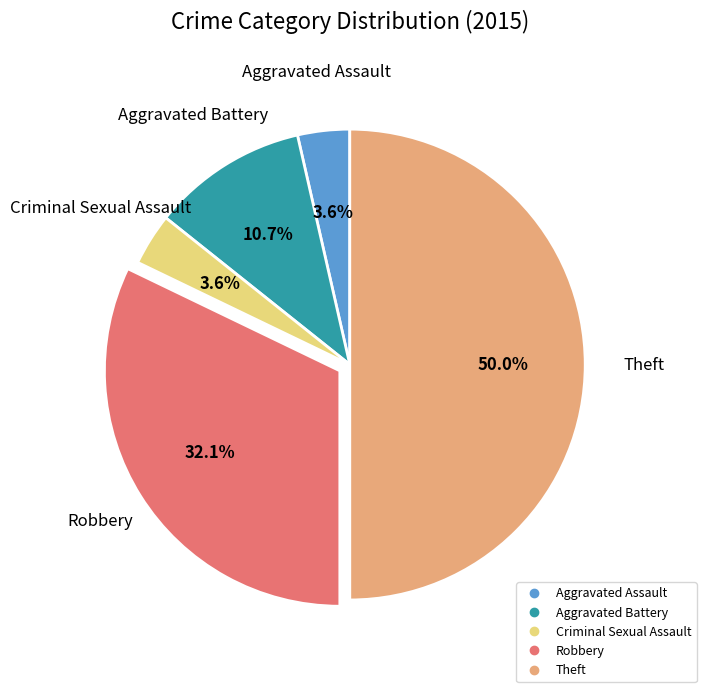

What is the largest slice in the pie chart?

Theft